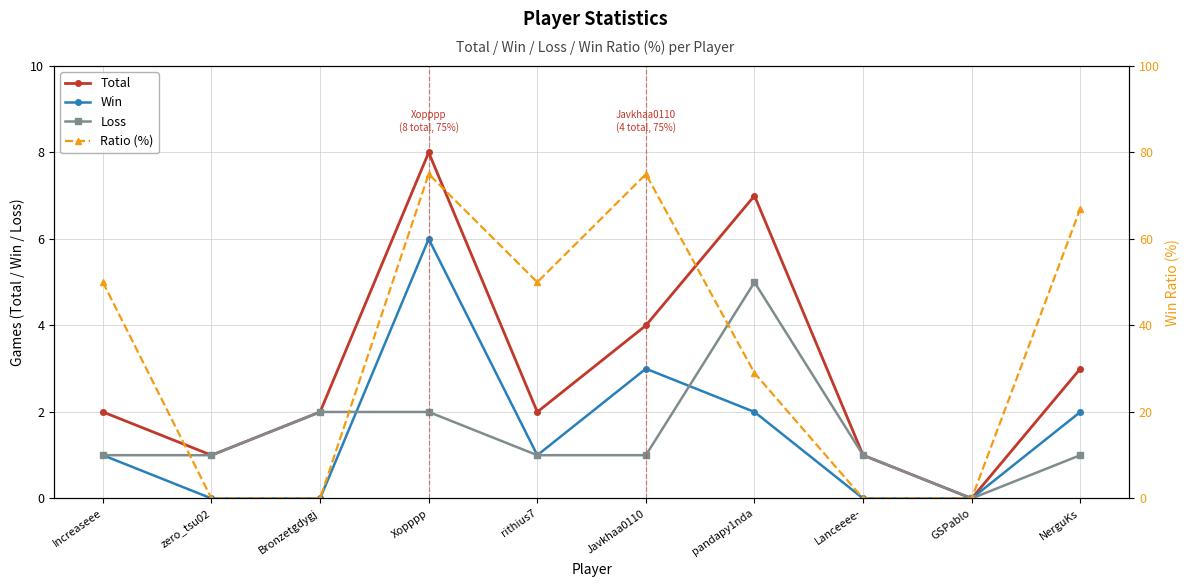

The value of Total at rithius7 is 3. True or false?

False